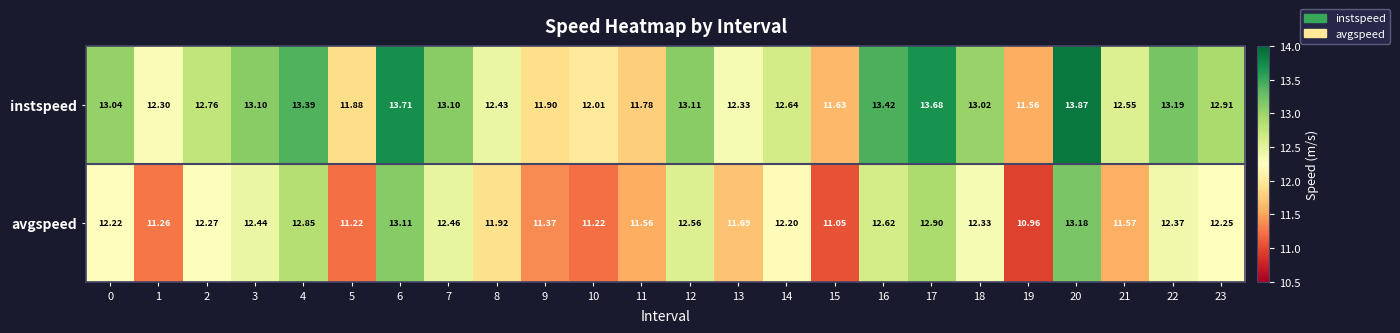

Is the value of avgspeed at 4 greater than the value of instspeed at 21?

Yes